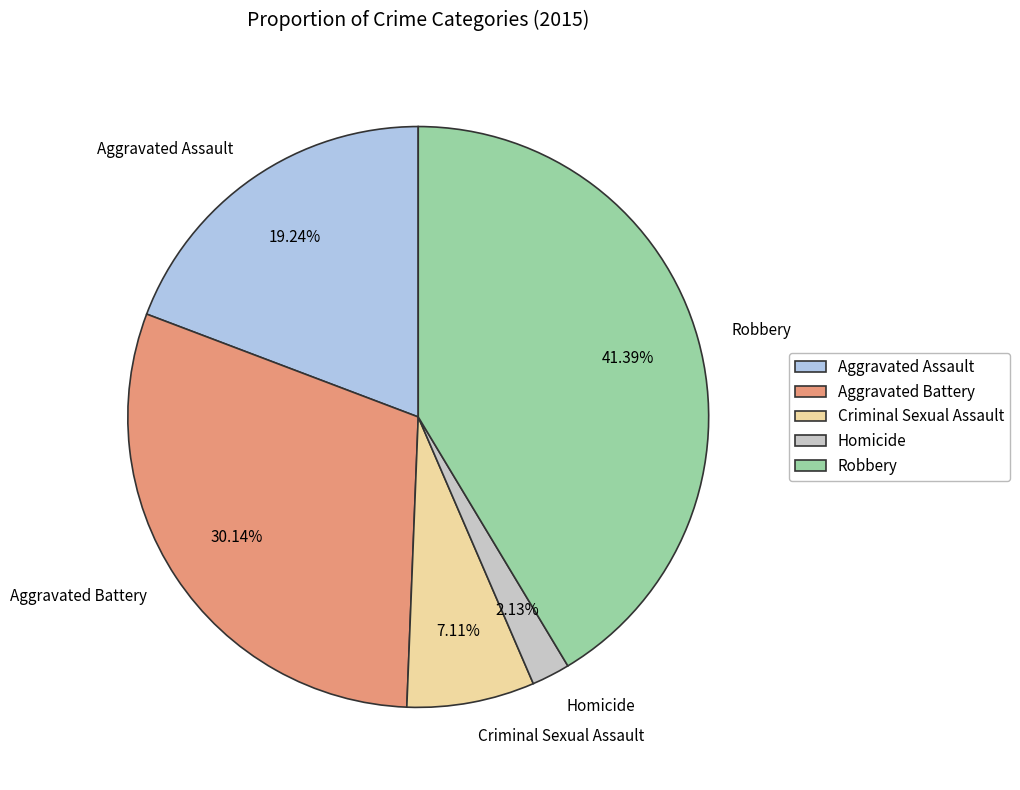

Combined, what portion of the pie is Aggravated Battery and Homicide?

32.3%